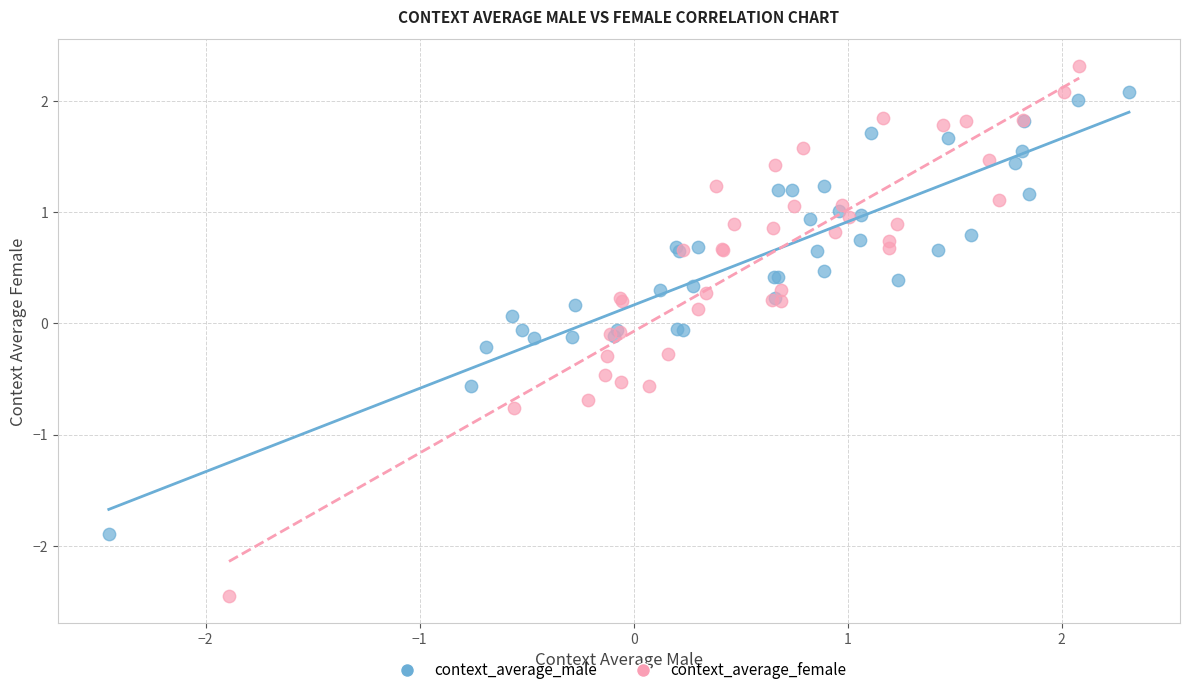

Which series contains the lowest Y value?

context_average_female